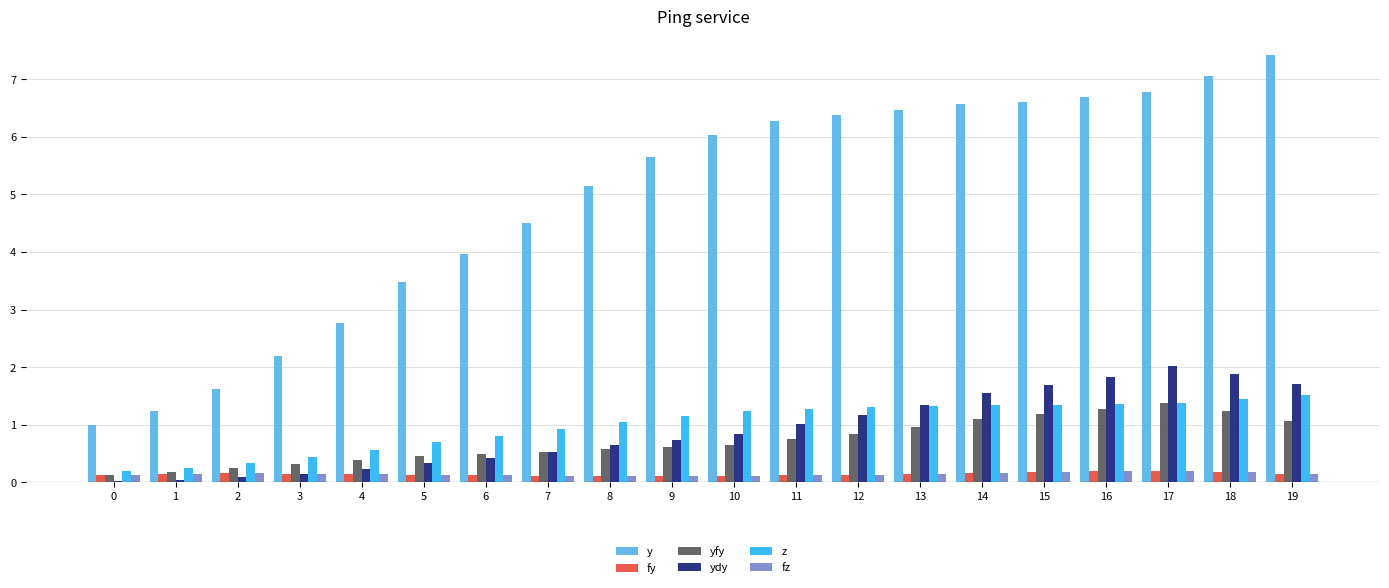

Count the fy values in the range 0 to 1.

20